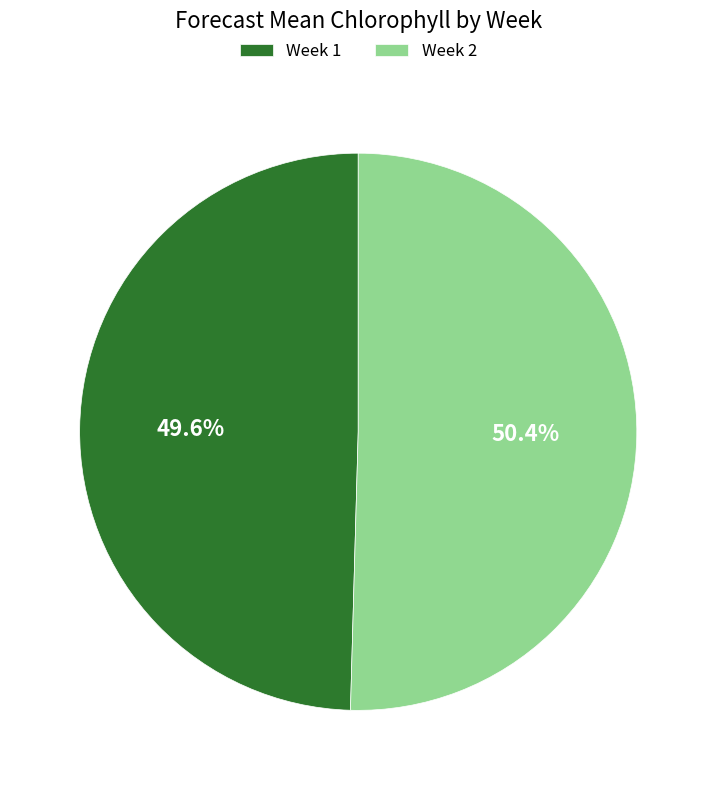

Rank the categories by value from lowest to highest.

Week 1, Week 2